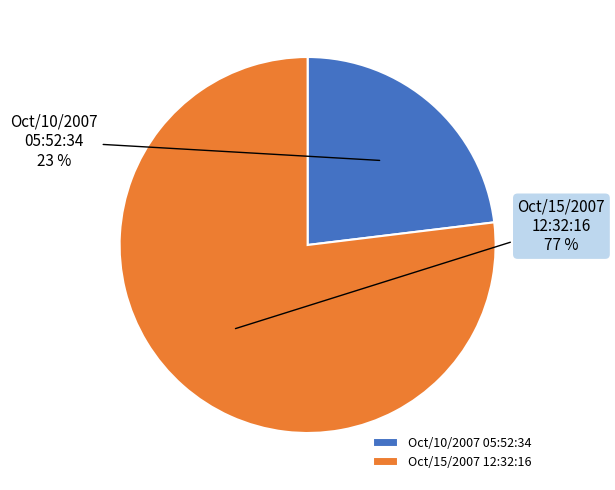

Is there a majority slice in this chart?

Yes